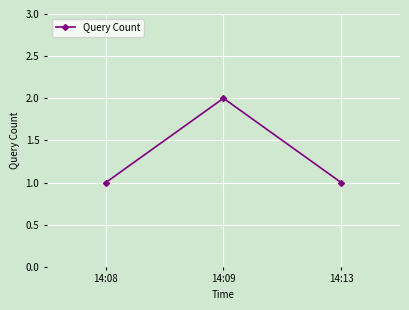

Does the chart have visible grid lines?

Yes